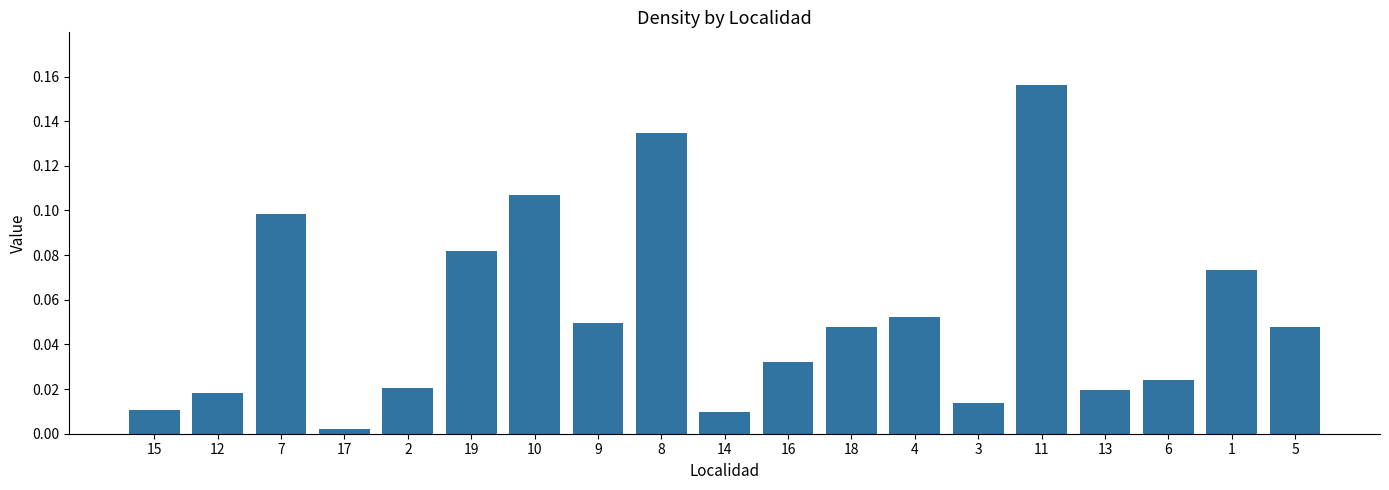

What is the label of the 15th bar from the left?

11